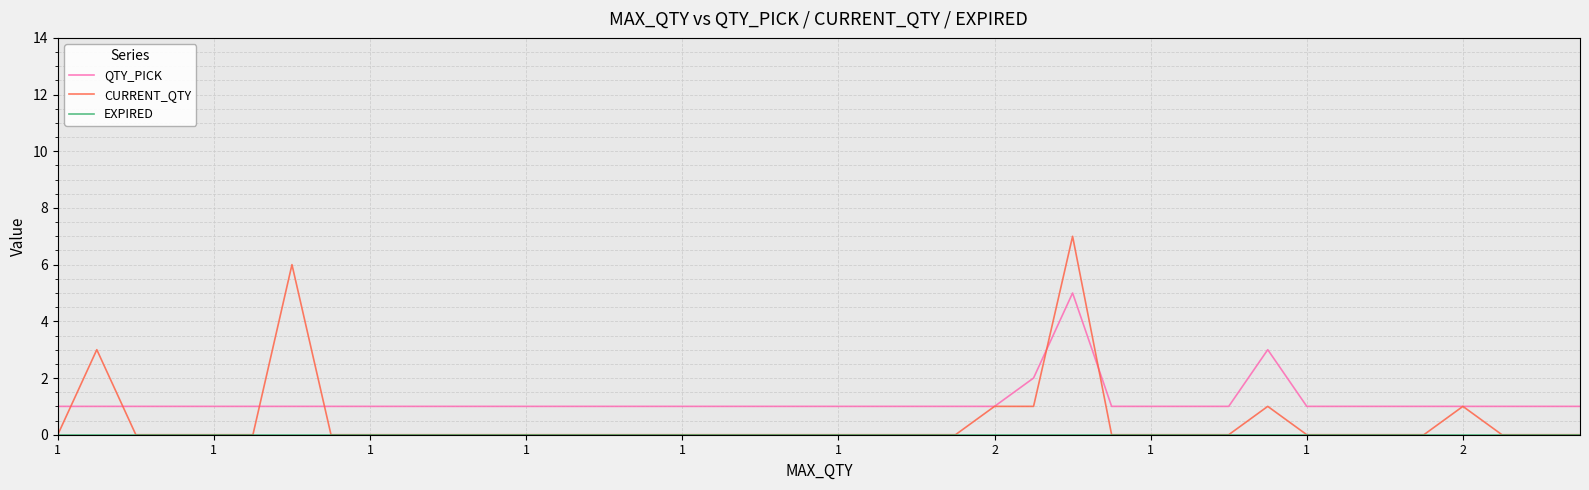

Which series has the largest total across all categories?

QTY_PICK